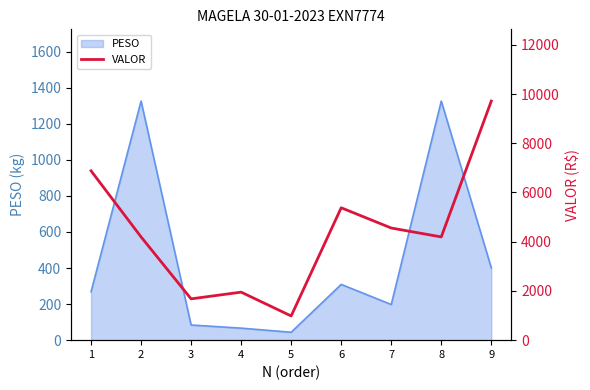

The value of PESO at 9 is 401.0. True or false?

True